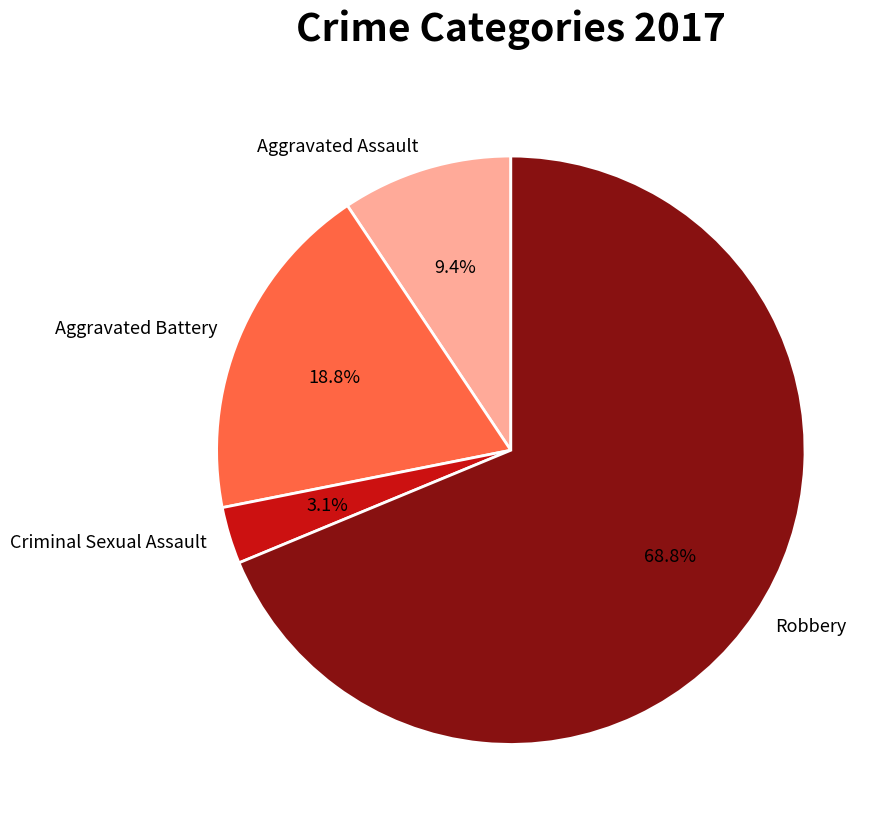

Does any single category account for the majority?

Yes